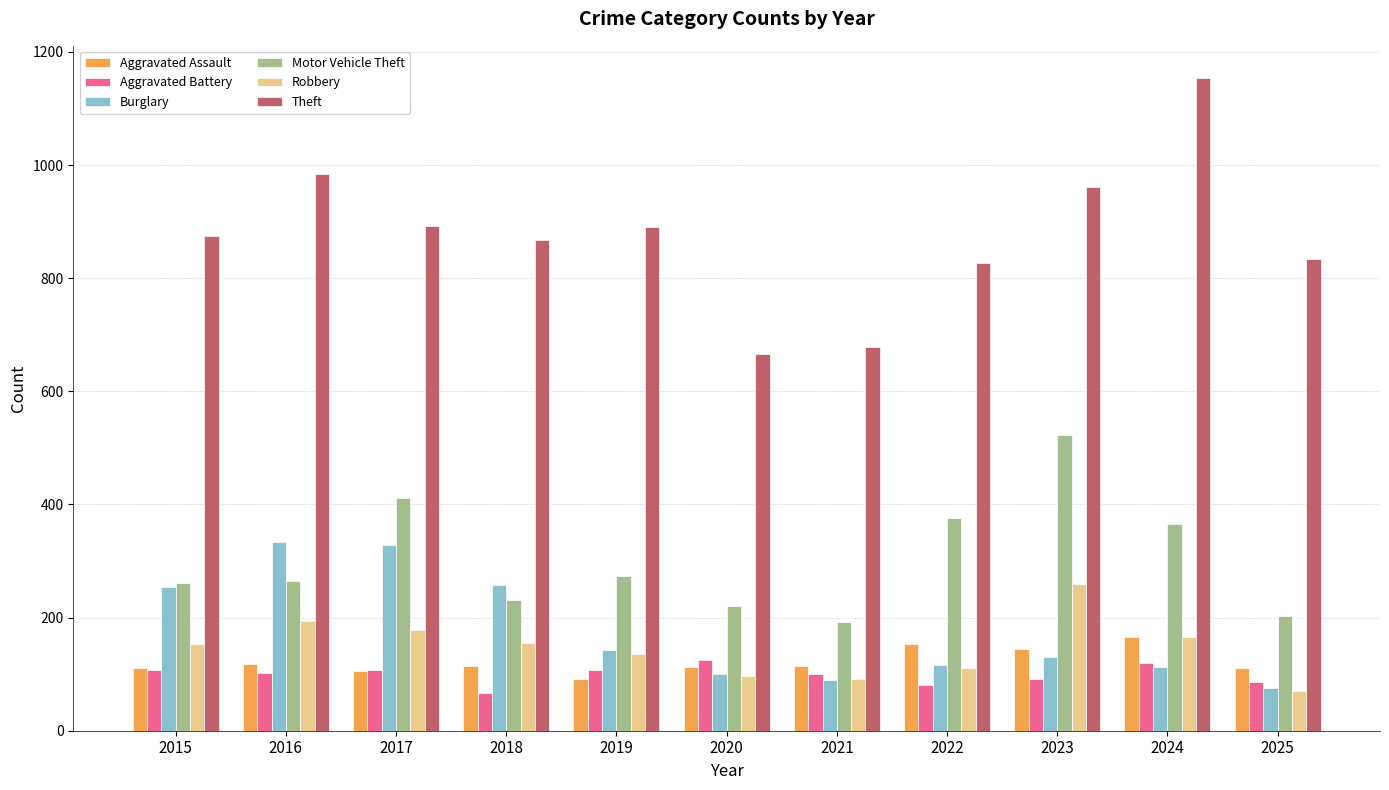

What is the difference between the maximum and minimum values in the Motor Vehicle Theft series?

330